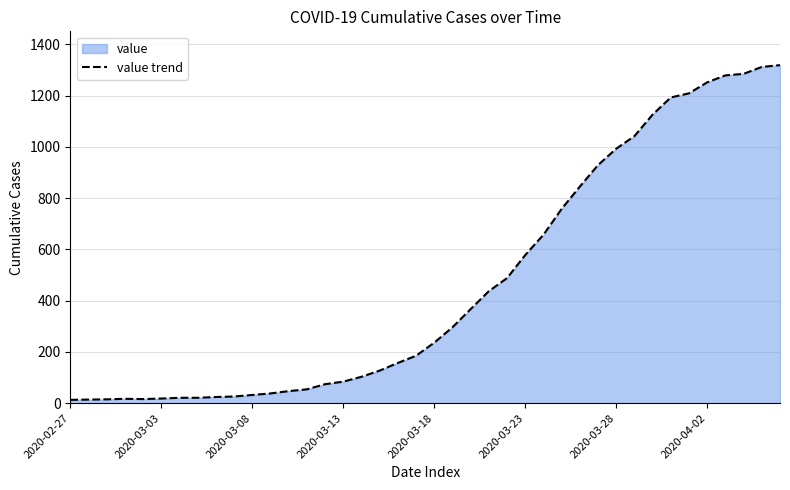

What is the smallest value displayed?

13